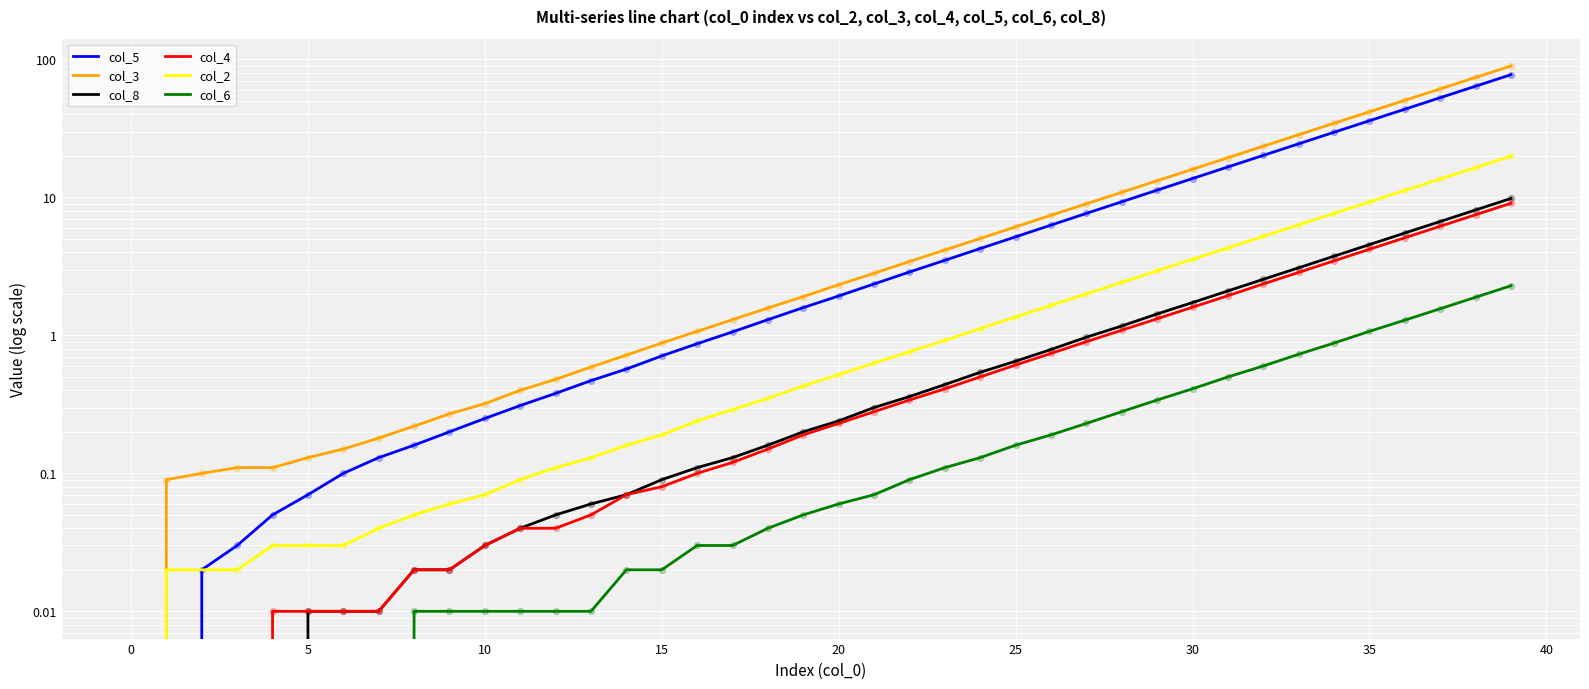

Is the value of col_5 at 30 greater than the value of col_6 at 30?

Yes